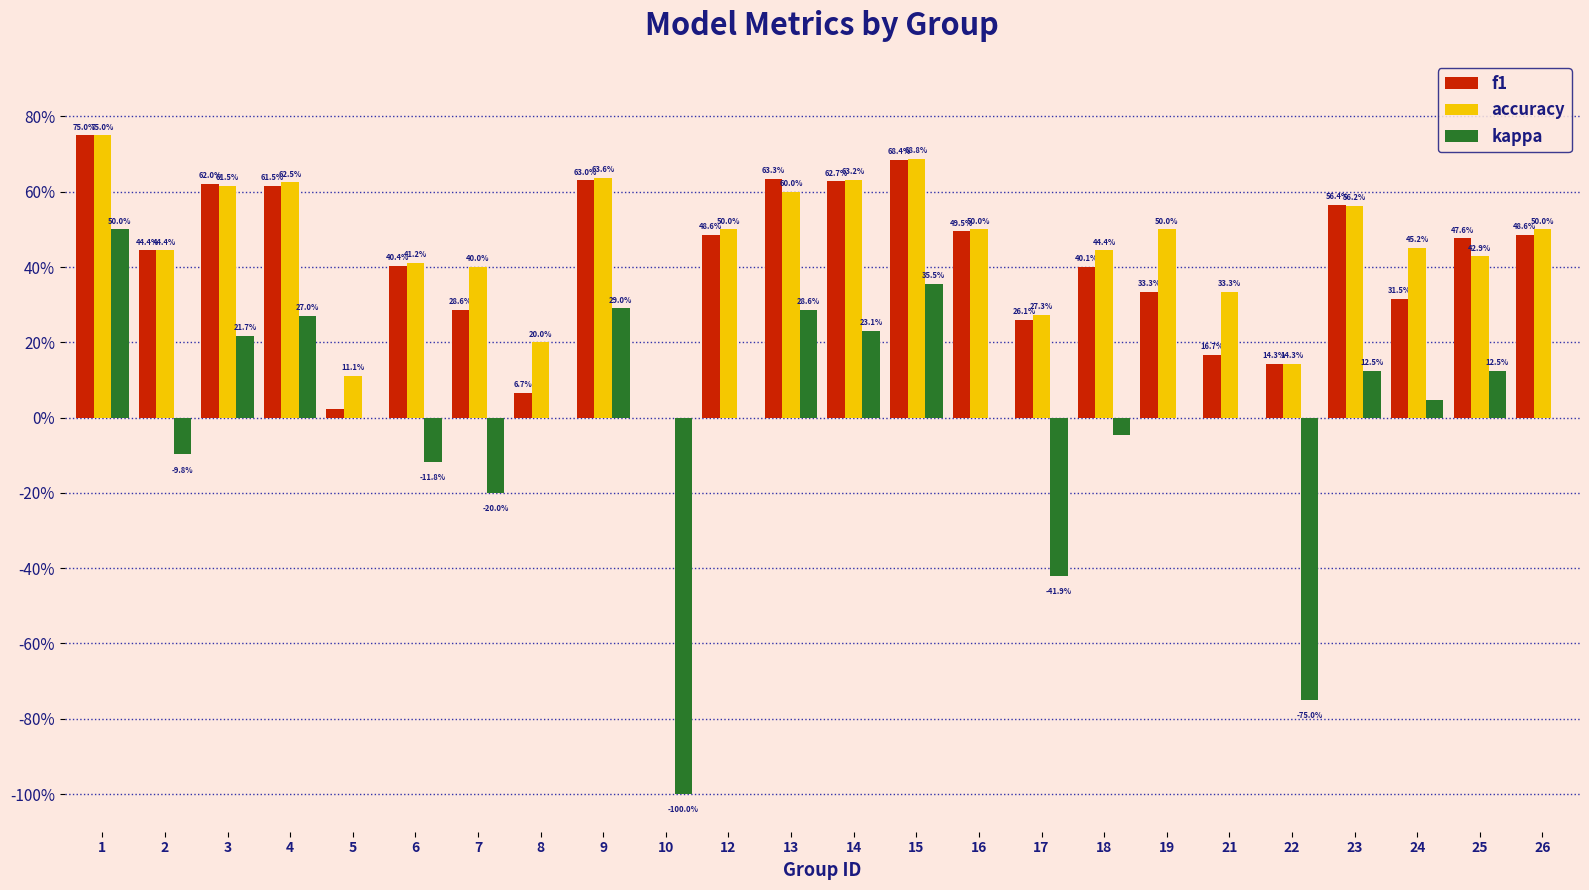

What are all the series names shown in the legend?

f1, accuracy, kappa